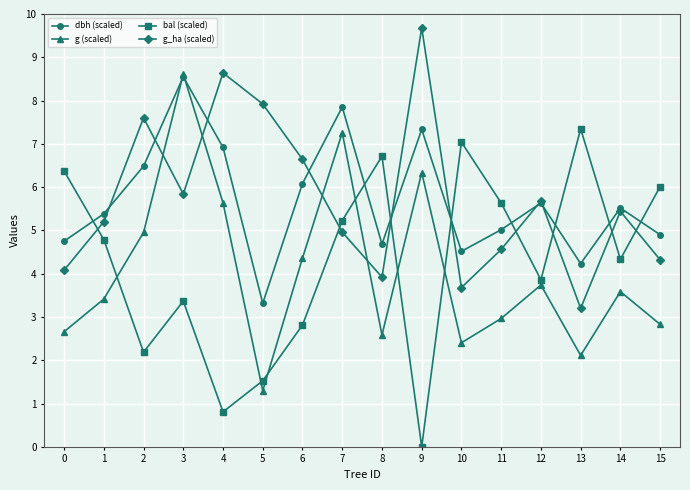

What is the value of the dbh (scaled) point at the 12th from the left?

5.0